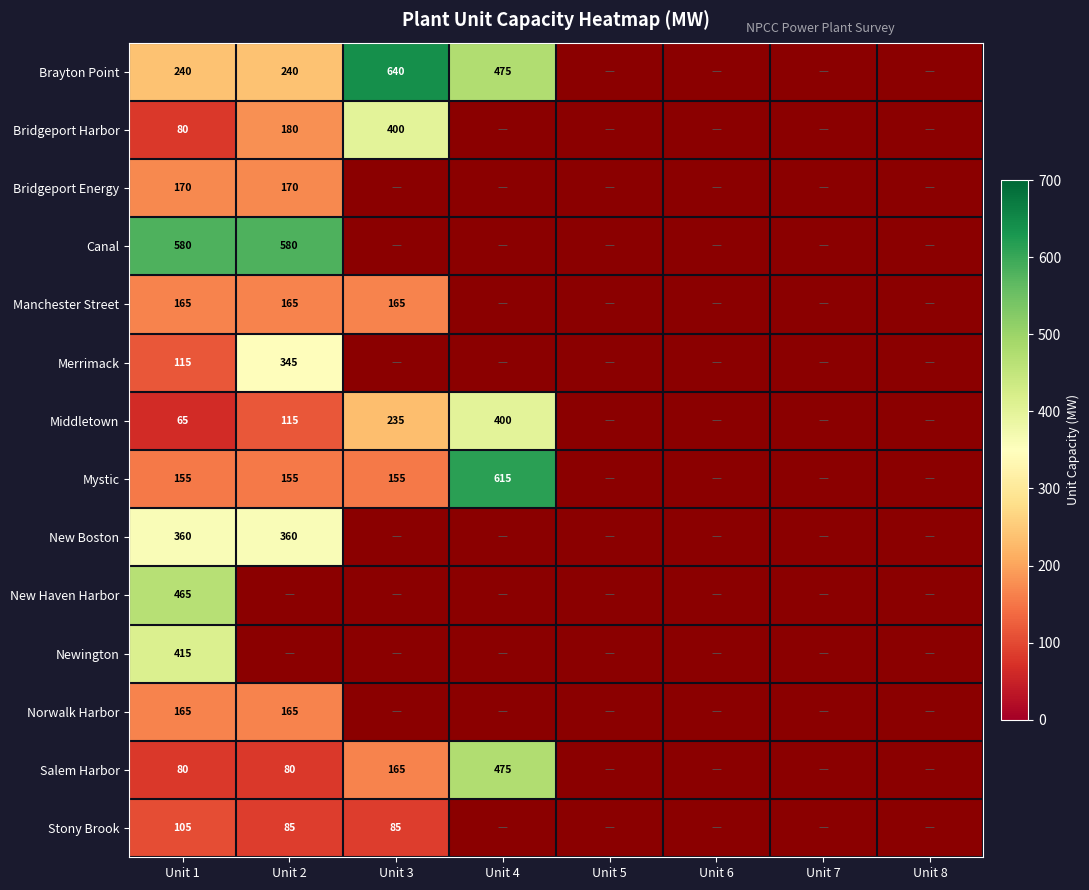

True or false: New Boston has a value of 360 at Unit 1.

True